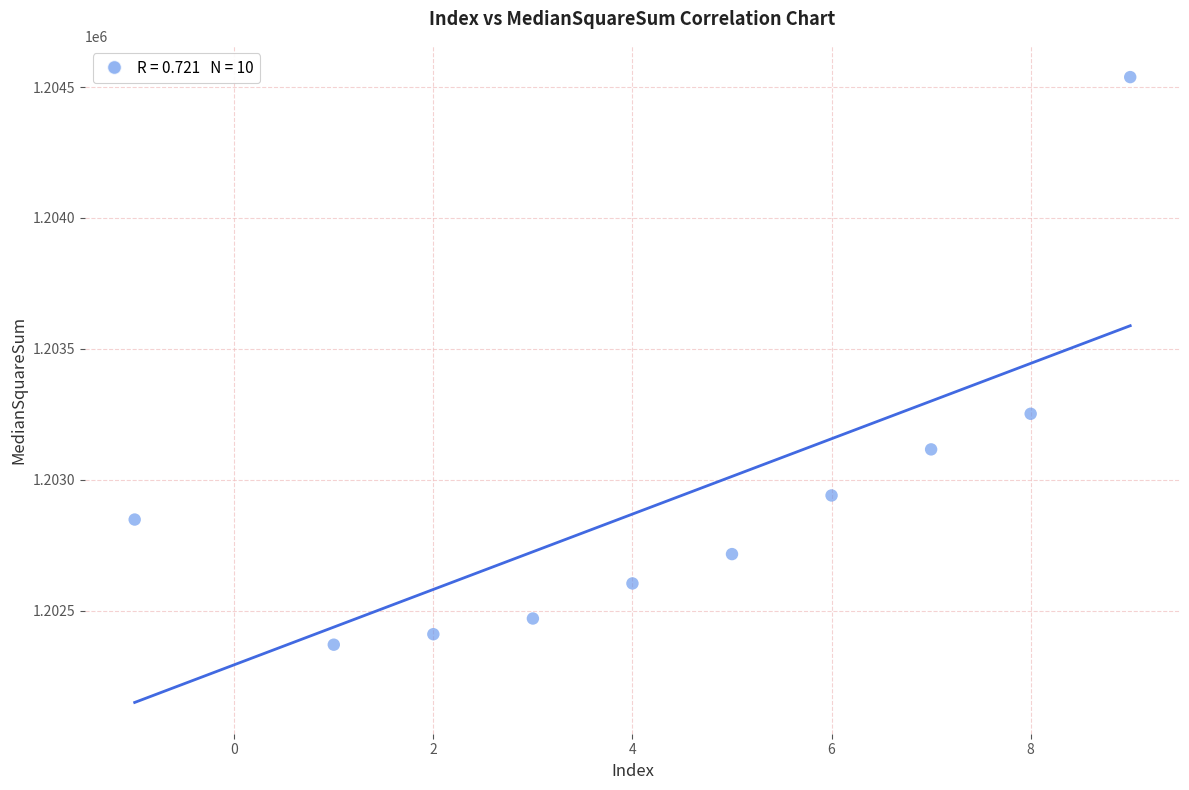

What is the average Y value?

1202926